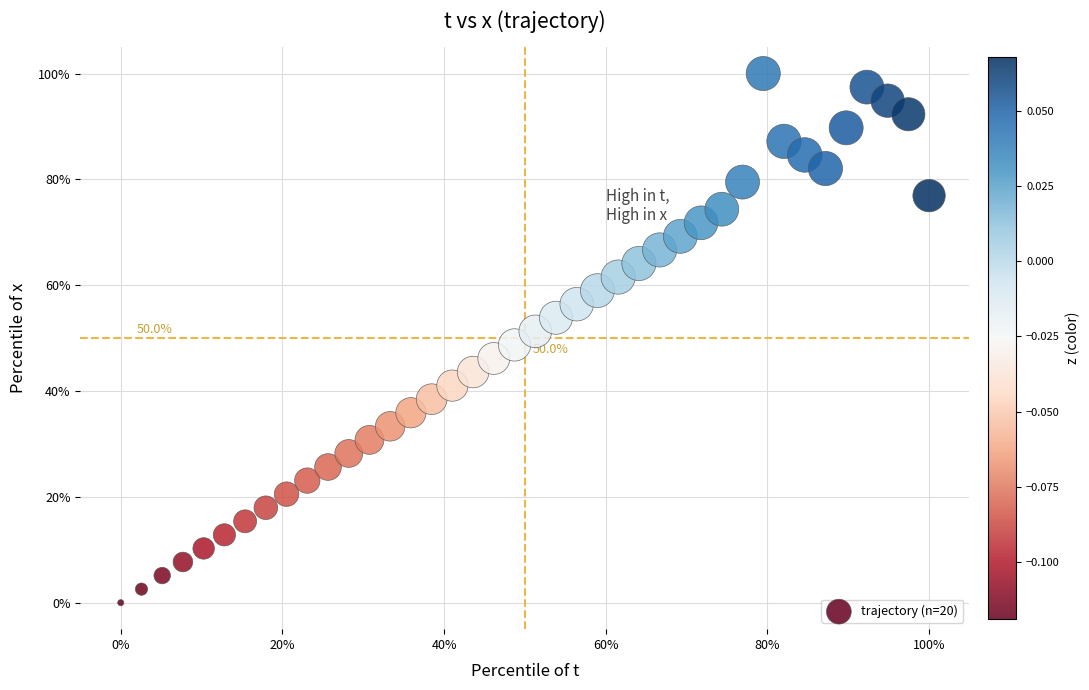

What is the range of Y values (max minus min)?

100.0